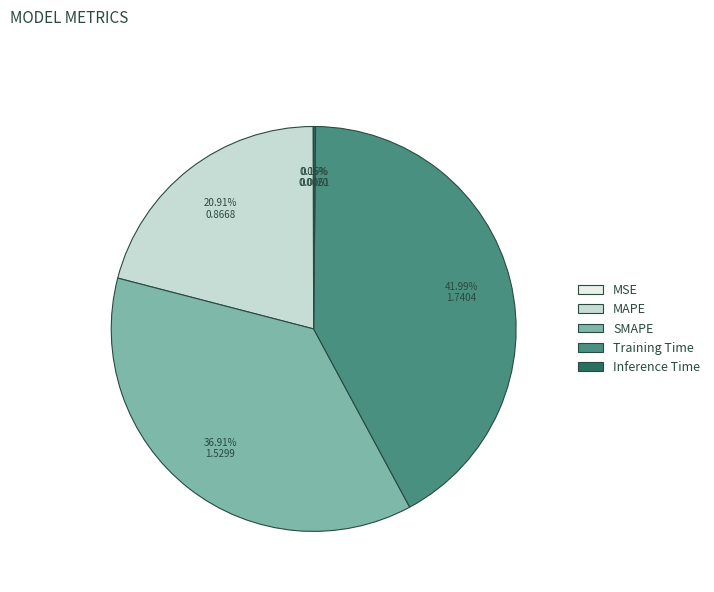

Which category has the biggest portion of the pie?

Training Time